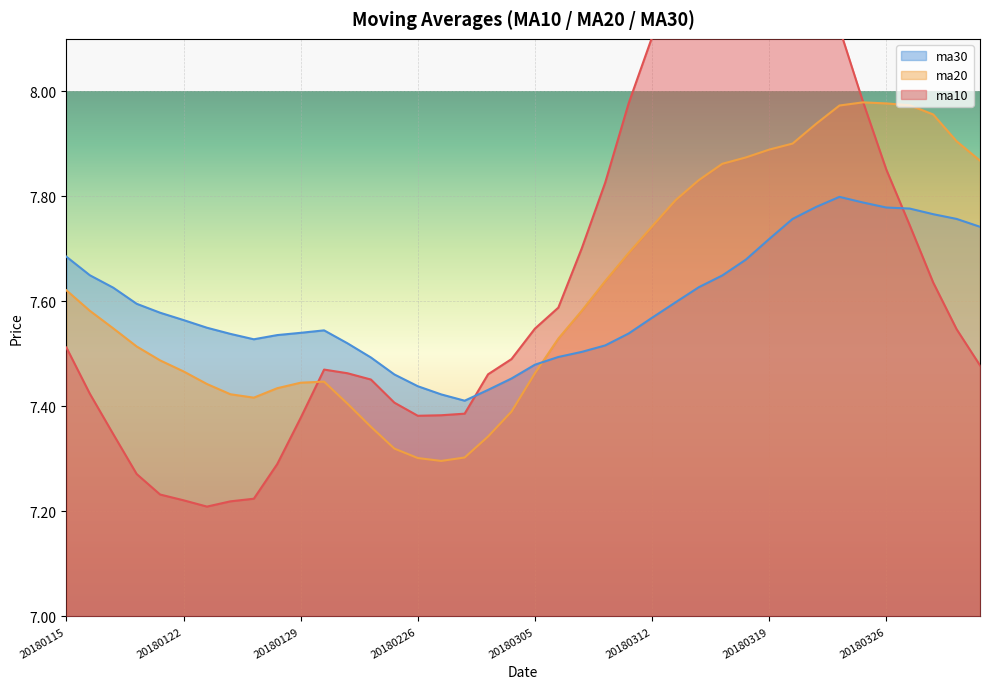

Reading right to left, extract all data points from this chart.

ma10: 20180330=7.5	20180329=7.5	20180328=7.6	20180327=7.7	20180326=7.9	20180323=8.0	20180322=8.1	20180321=8.2	20180320=8.2	20180319=8.2	20180316=8.3	20180315=8.3	20180314=8.3	20180313=8.2	20180312=8.1	20180309=8.0	20180308=7.8	20180307=7.7	20180306=7.6	20180305=7.5	20180302=7.5	20180301=7.5	20180228=7.4	20180227=7.4	20180226=7.4	20180223=7.4	20180222=7.5	20180131=7.5	20180130=7.5	20180129=7.4	20180126=7.3	20180125=7.2	20180124=7.2	20180123=7.2	20180122=7.2	20180119=7.2	20180118=7.3	20180117=7.3	20180116=7.4	20180115=7.5
ma20: 20180330=7.9	20180329=7.9	20180328=8.0	20180327=8.0	20180326=8.0	20180323=8.0	20180322=8.0	20180321=7.9	20180320=7.9	20180319=7.9	20180316=7.9	20180315=7.9	20180314=7.8	20180313=7.8	20180312=7.7	20180309=7.7	20180308=7.6	20180307=7.6	20180306=7.5	20180305=7.5	20180302=7.4	20180301=7.3	20180228=7.3	20180227=7.3	20180226=7.3	20180223=7.3	20180222=7.4	20180131=7.4	20180130=7.4	20180129=7.4	20180126=7.4	20180125=7.4	20180124=7.4	20180123=7.4	20180122=7.5	20180119=7.5	20180118=7.5	20180117=7.5	20180116=7.6	20180115=7.6
ma30: 20180330=7.7	20180329=7.8	20180328=7.8	20180327=7.8	20180326=7.8	20180323=7.8	20180322=7.8	20180321=7.8	20180320=7.8	20180319=7.7	20180316=7.7	20180315=7.6	20180314=7.6	20180313=7.6	20180312=7.6	20180309=7.5	20180308=7.5	20180307=7.5	20180306=7.5	20180305=7.5	20180302=7.5	20180301=7.4	20180228=7.4	20180227=7.4	20180226=7.4	20180223=7.5	20180222=7.5	20180131=7.5	20180130=7.5	20180129=7.5	20180126=7.5	20180125=7.5	20180124=7.5	20180123=7.5	20180122=7.6	20180119=7.6	20180118=7.6	20180117=7.6	20180116=7.6	20180115=7.7